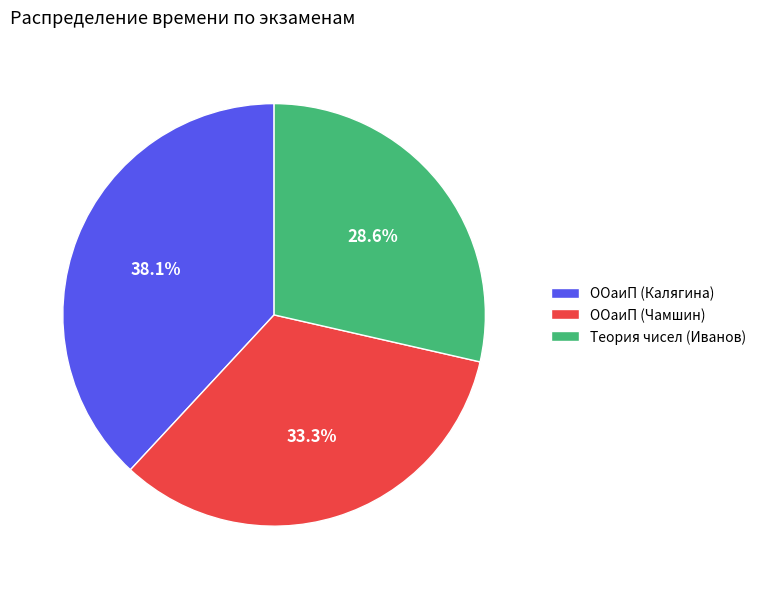

How many slices are in this pie chart?

3